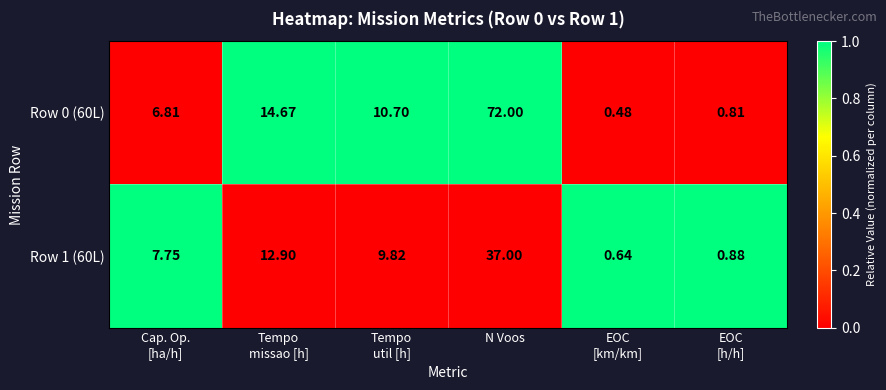

Which category has the lowest value across all series?

EOC
[km/km]